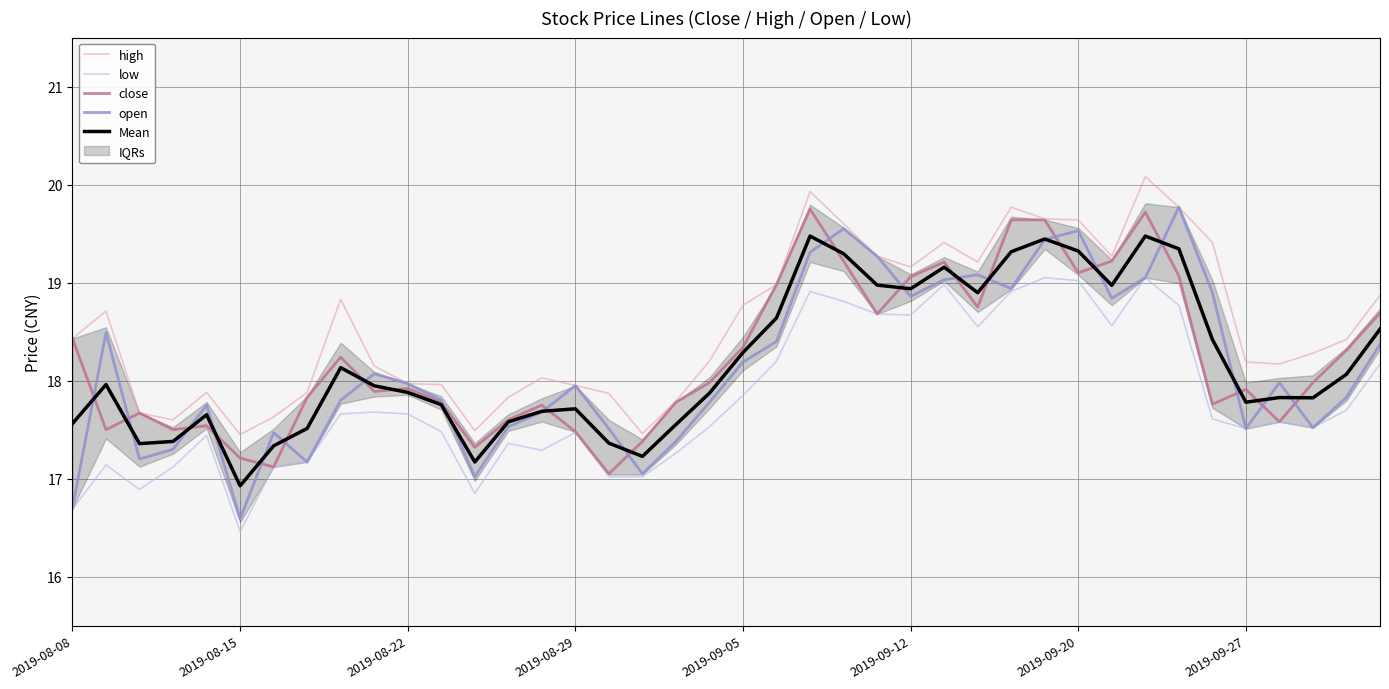

True or false: close and low intersect in this chart.

False